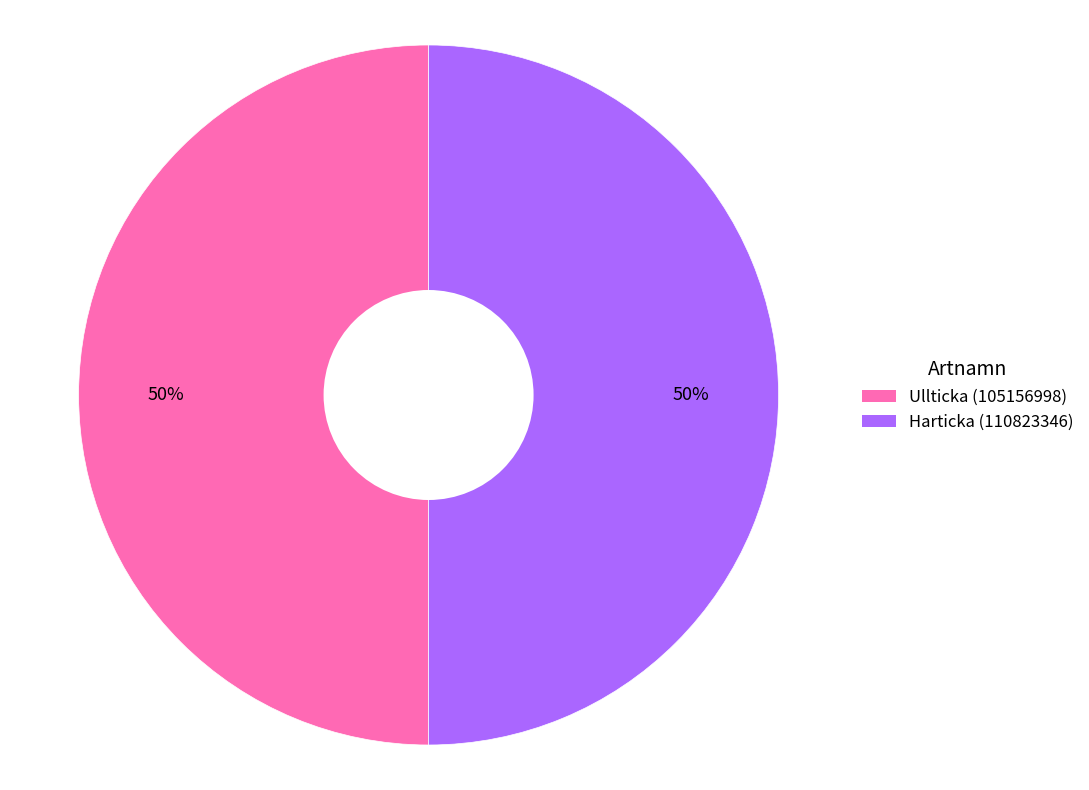

Do Harticka (110823346) and Ullticka (105156998) together represent more than half of the pie?

Yes